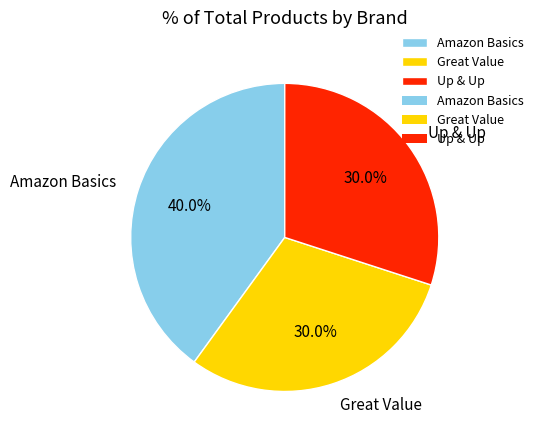

The Amazon Basics slice represents 28% of the pie. True or false?

False